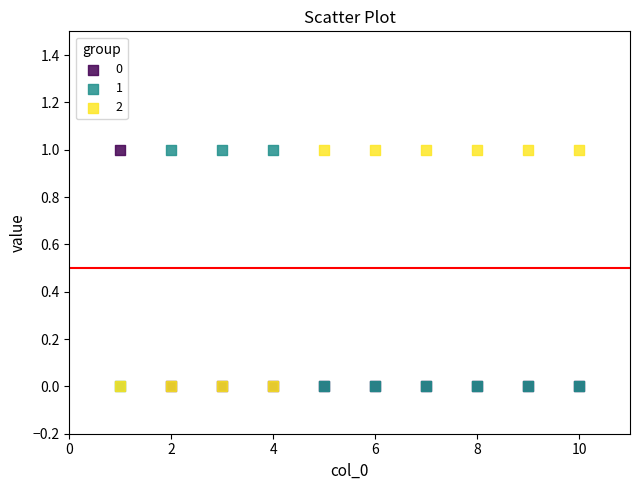

What are all the series names shown in the legend?

0, 1, 2